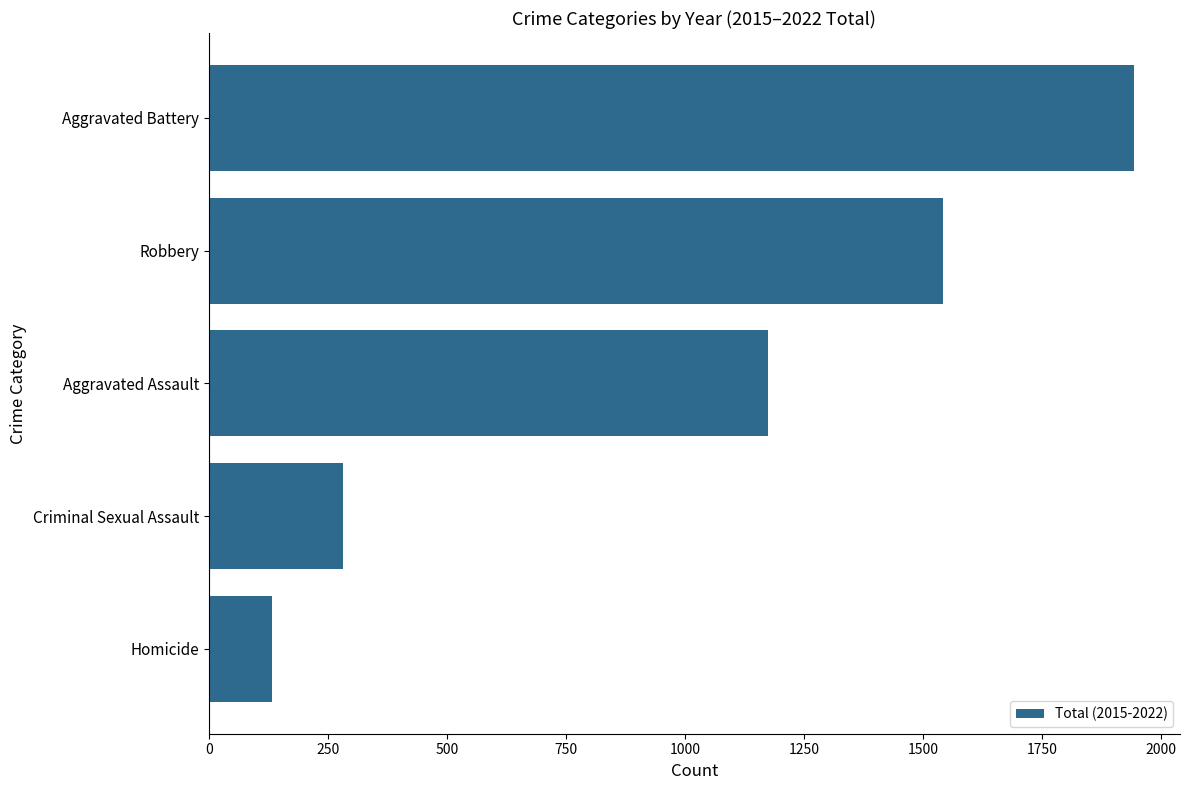

List the labels in order of value, smallest first.

Homicide, Criminal Sexual Assault, Aggravated Assault, Robbery, Aggravated Battery